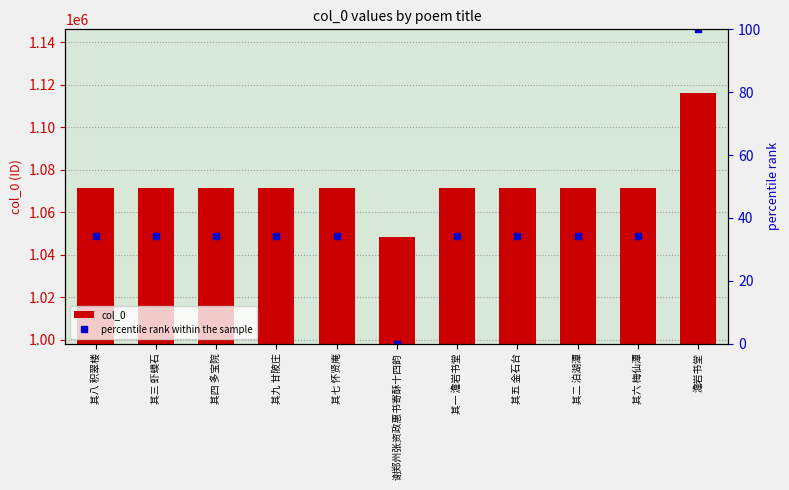

Rank the series by their maximum value, from lowest to highest.

percentile rank within the sample, col_0